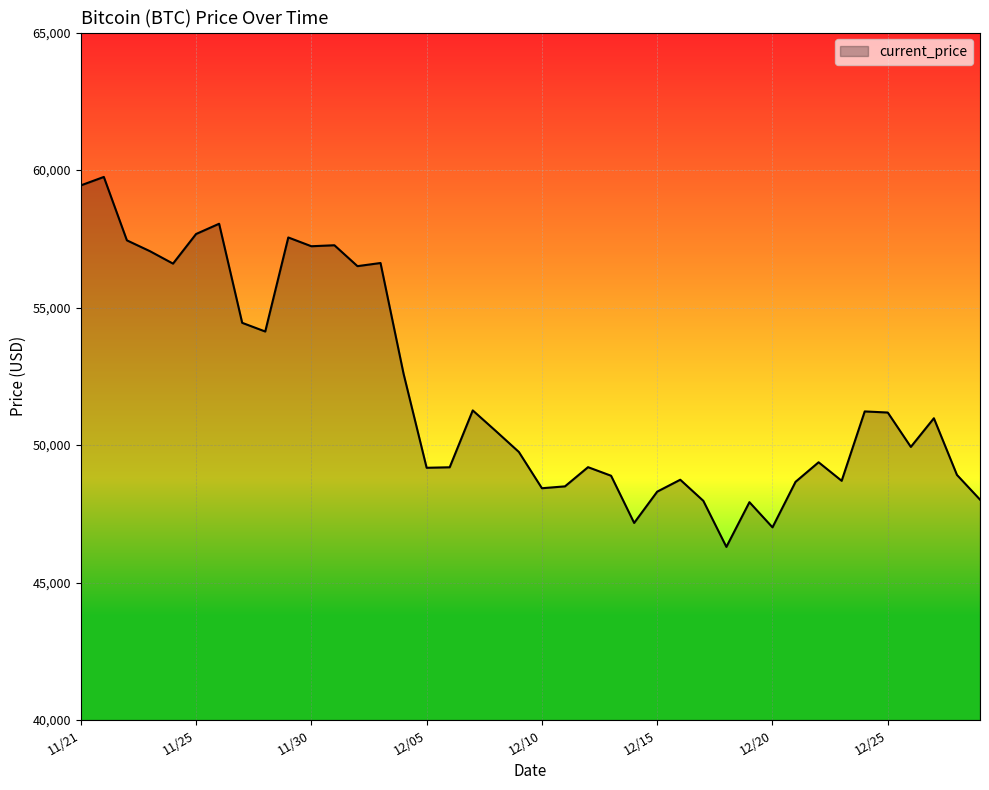

What is the smallest value displayed?

46296